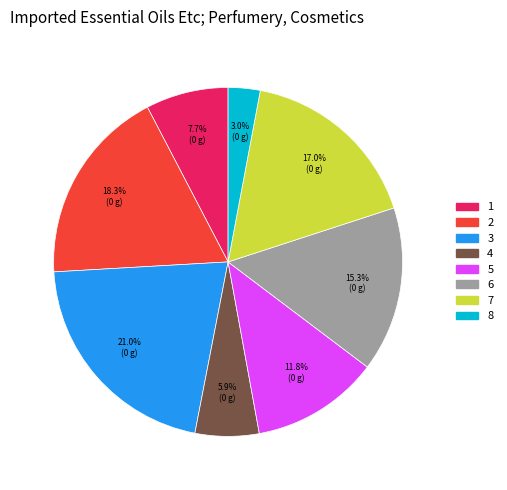

The 8 slice represents 3% of the pie. True or false?

True